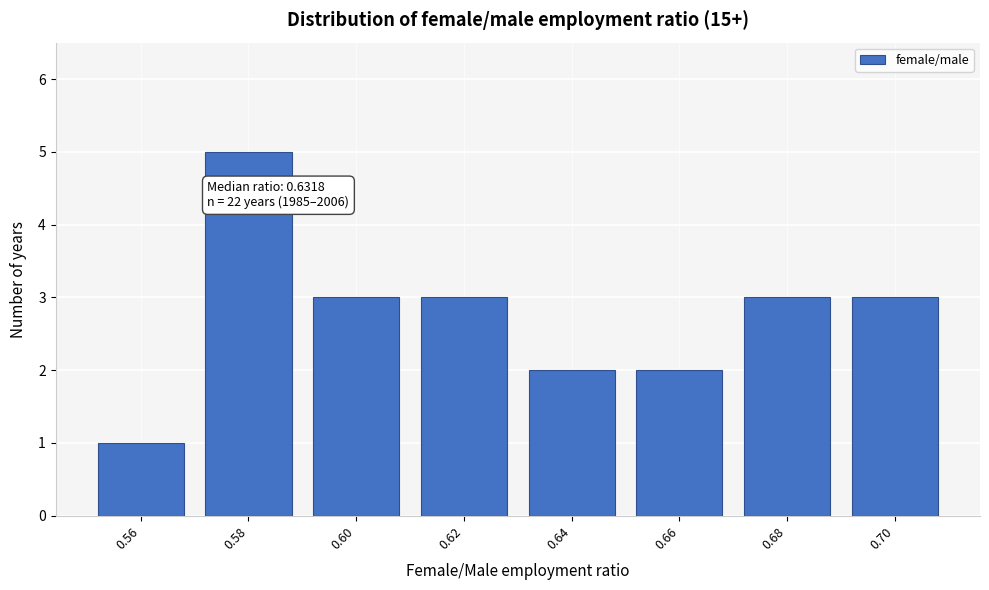

Reading left to right, extract all data points from this chart.

1	5	3	3	2	2	3	3